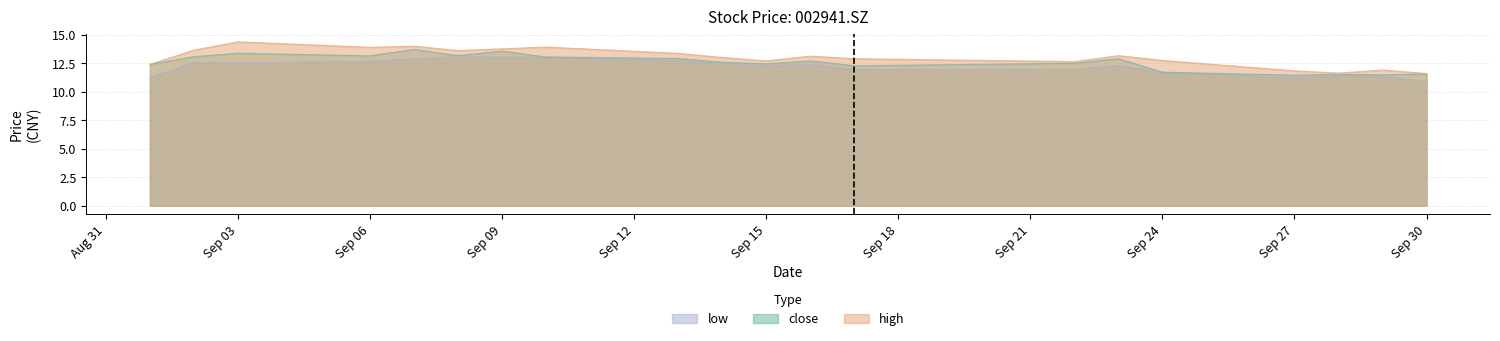

Rank the series by their maximum value, from lowest to highest.

low, close, high